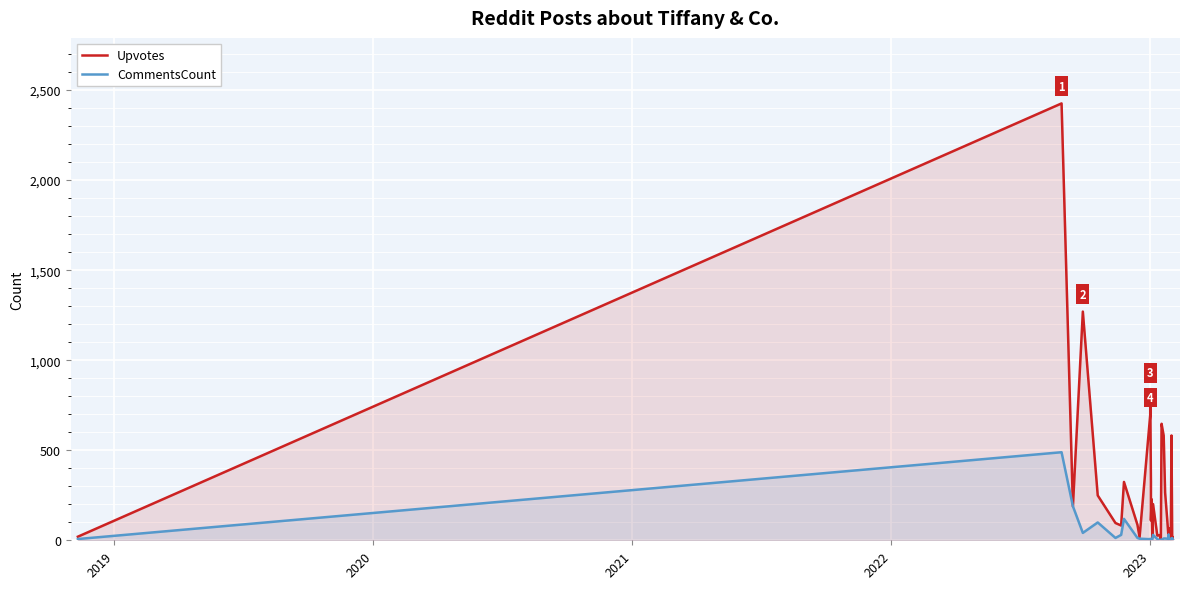

List the series in order of their overall mean, lowest first.

CommentsCount, Upvotes